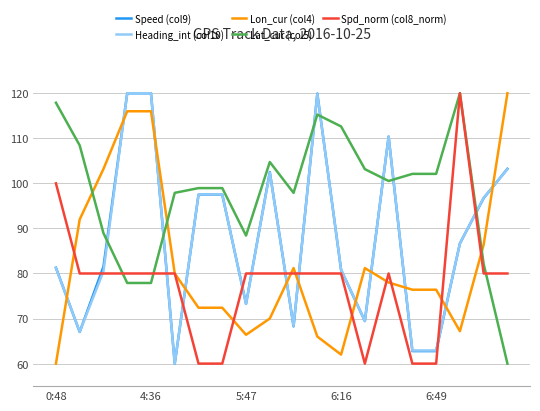

What is the difference between the maximum and second lowest values in the Spd_norm (col8_norm) series?

60.0